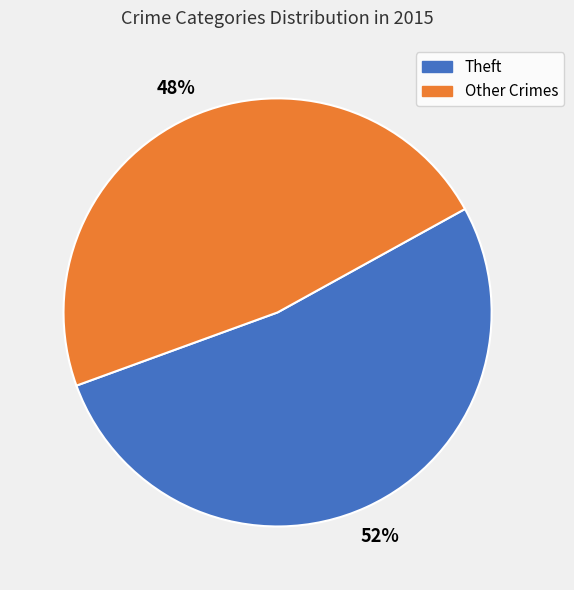

Does any single category account for the majority?

Yes